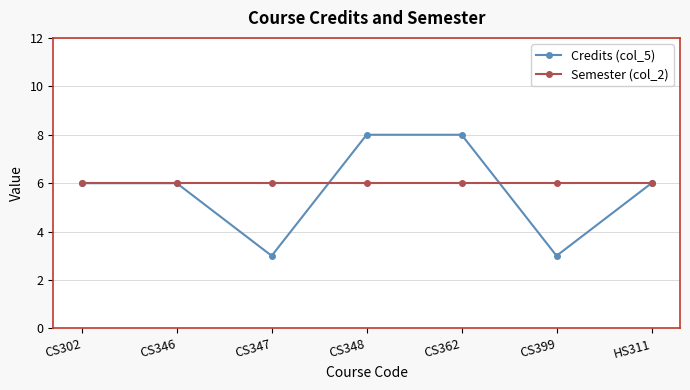

Is the value of Credits (col_5) at CS347 greater than the value of Semester (col_2) at CS302?

No